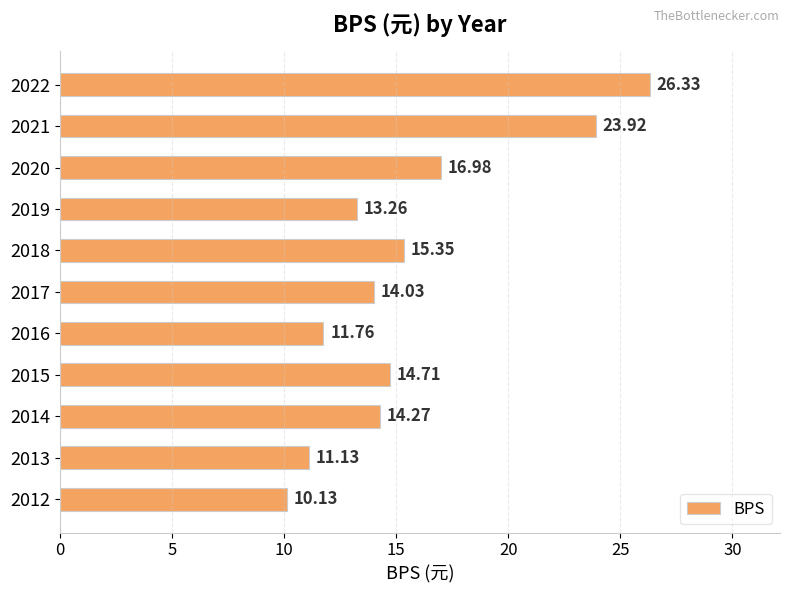

Rank the categories by value from lowest to highest.

2012, 2013, 2016, 2019, 2017, 2014, 2015, 2018, 2020, 2021, 2022